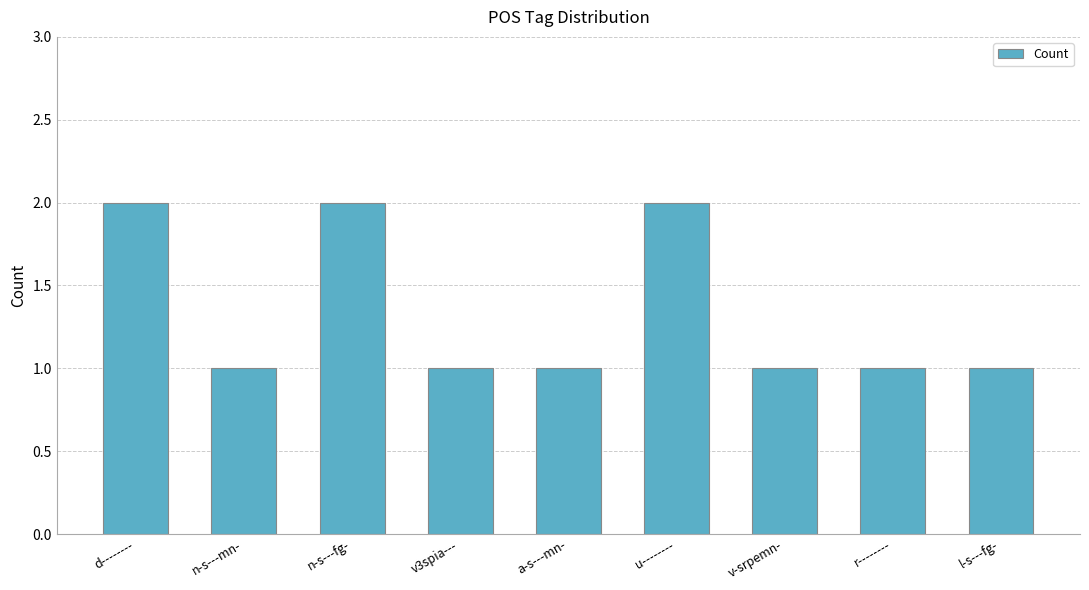

True or false: the data shows 1 at l-s---fg-.

True